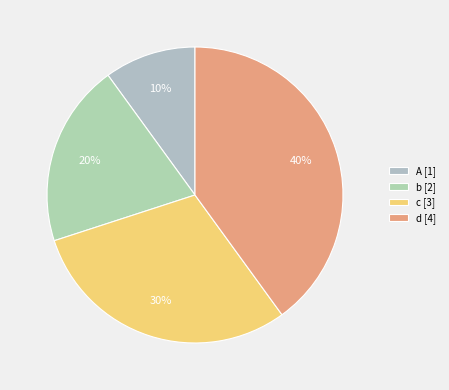

How much of the chart is everything except A?

90.0%